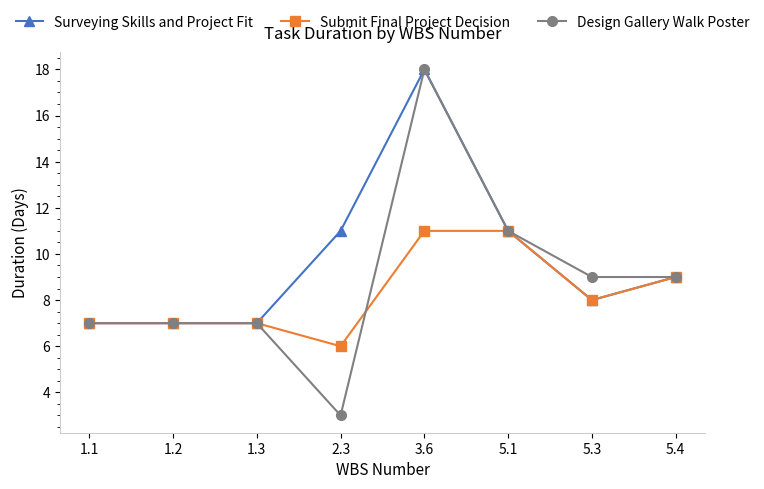

List the series in order of their overall mean, lowest first.

Submit Final Project Decision, Design Gallery Walk Poster, Surveying Skills and Project Fit